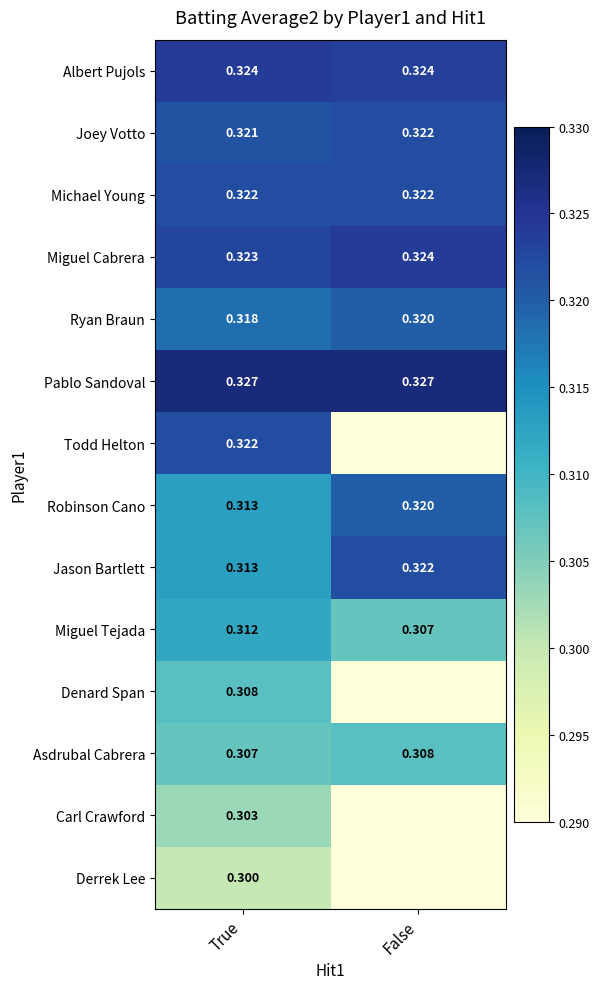

Rank the categories by Joey Votto value from highest to lowest.

False, True